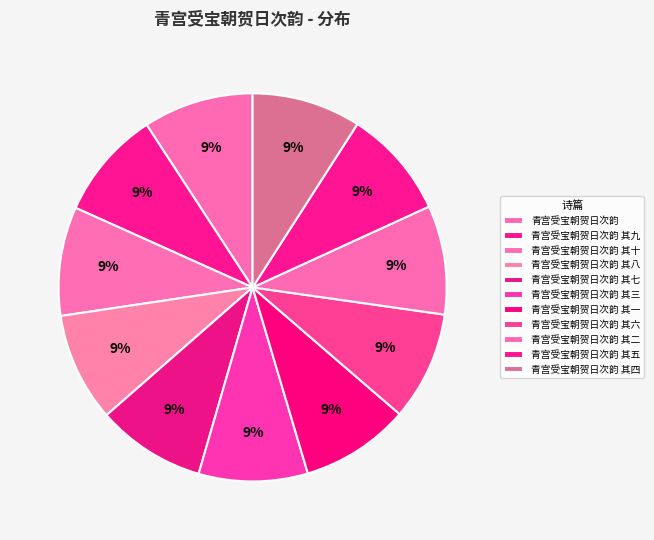

Does 青宫受宝朝贺日次韵 其三 account for over 50% of the chart?

No